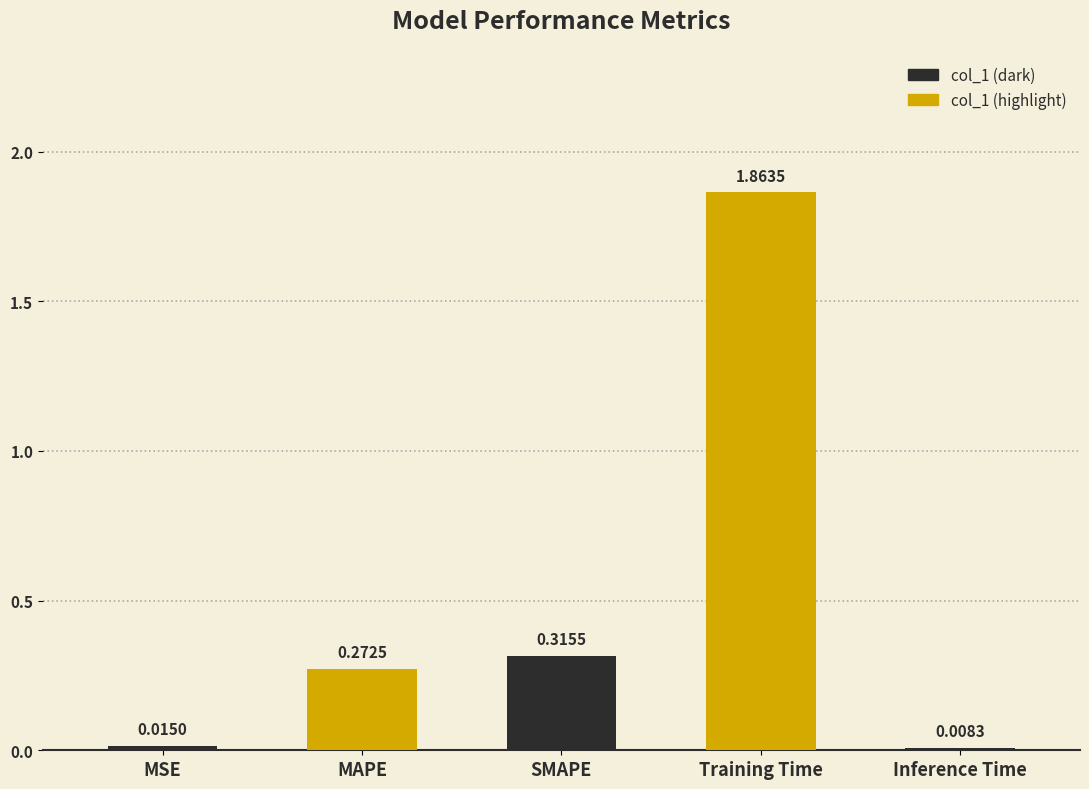

Between MSE and Training Time, which is larger?

Training Time